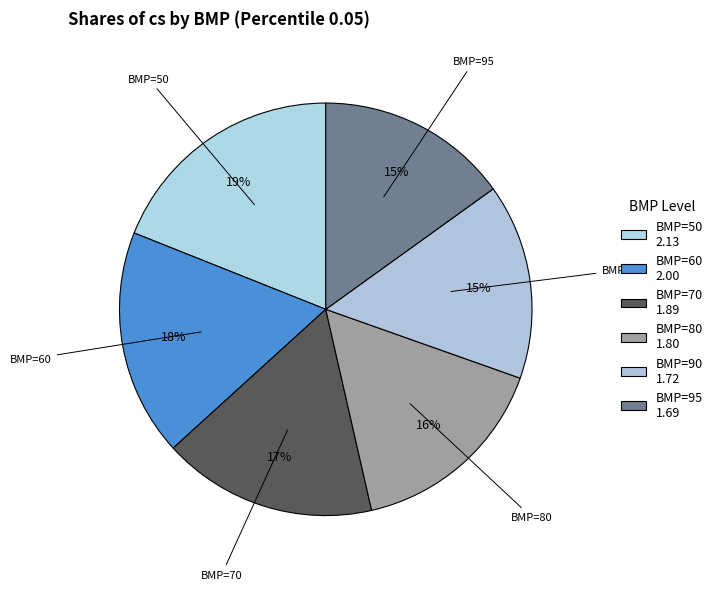

Which category has the biggest portion of the pie?

BMP=50